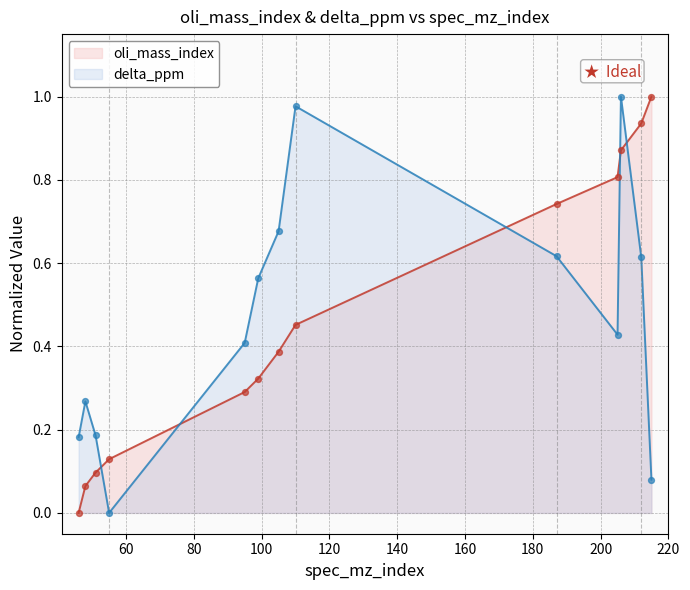

At how many categories does at least one series exceed 0?

13